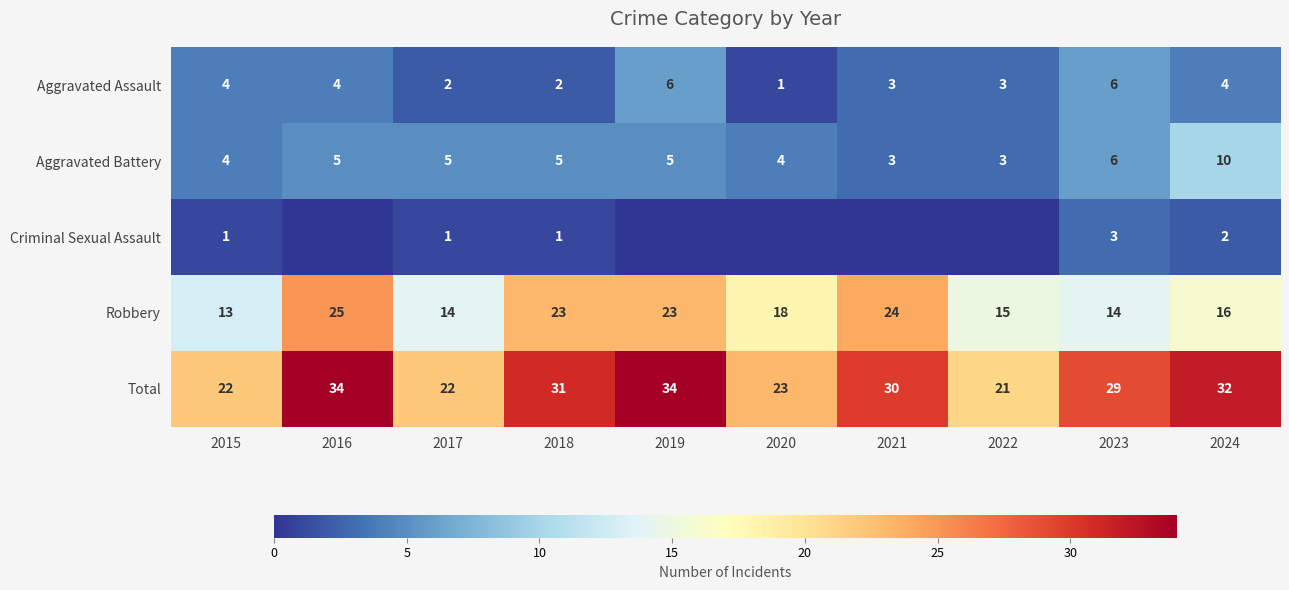

How many distinct data groups are displayed?

5